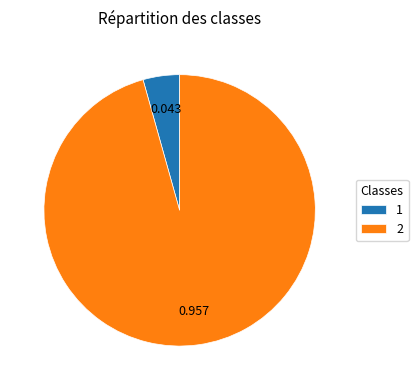

Does any single category account for the majority?

Yes